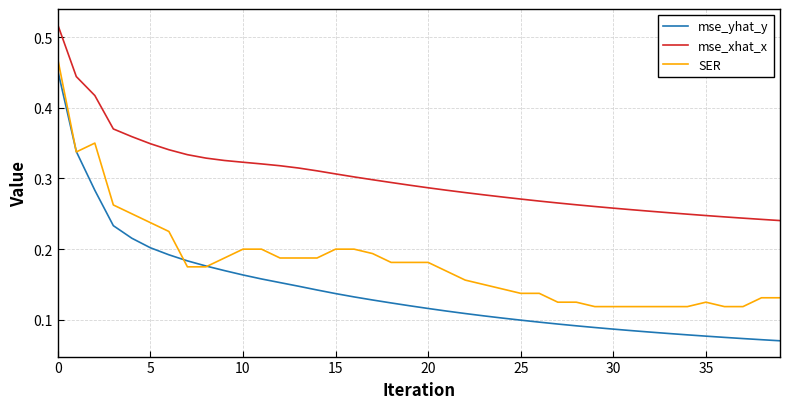

Which series has the largest total across all categories?

mse_xhat_x